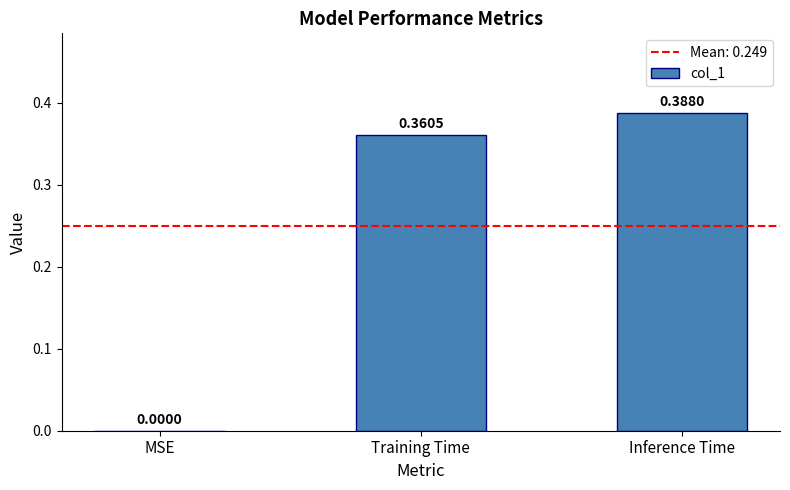

Which has a higher value, Inference Time or Training Time?

Inference Time